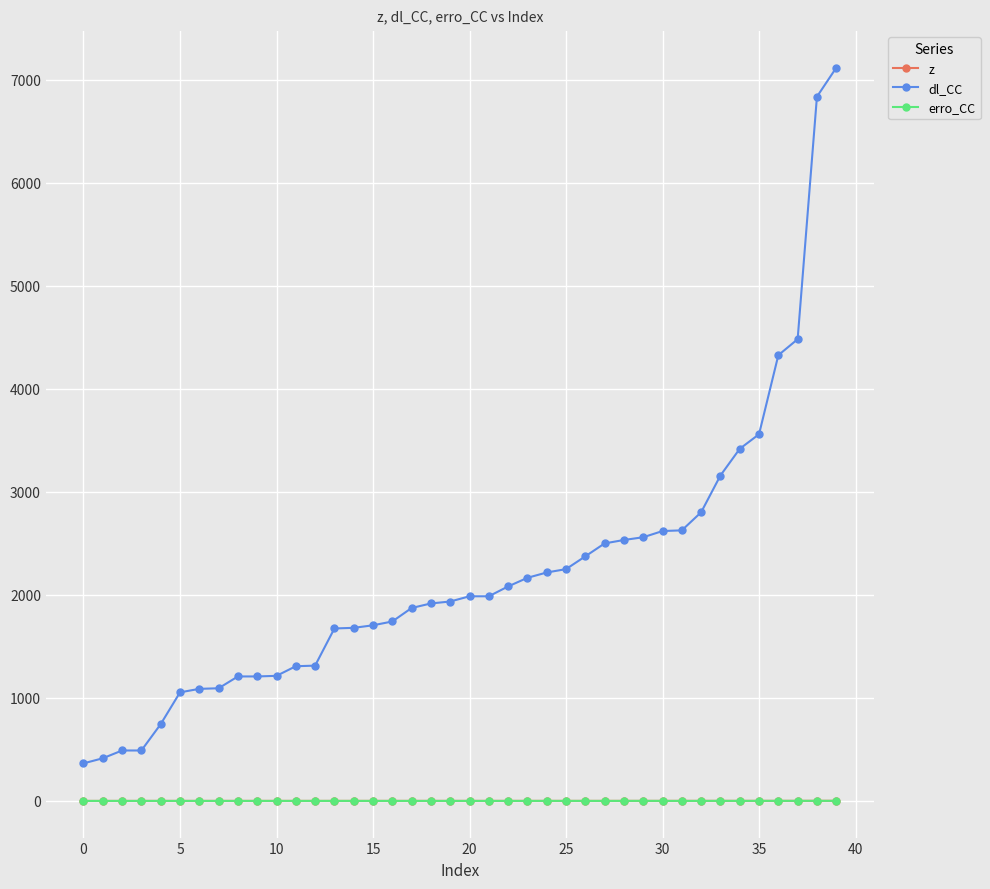

What is the highest value of the erro_CC series?

0.7